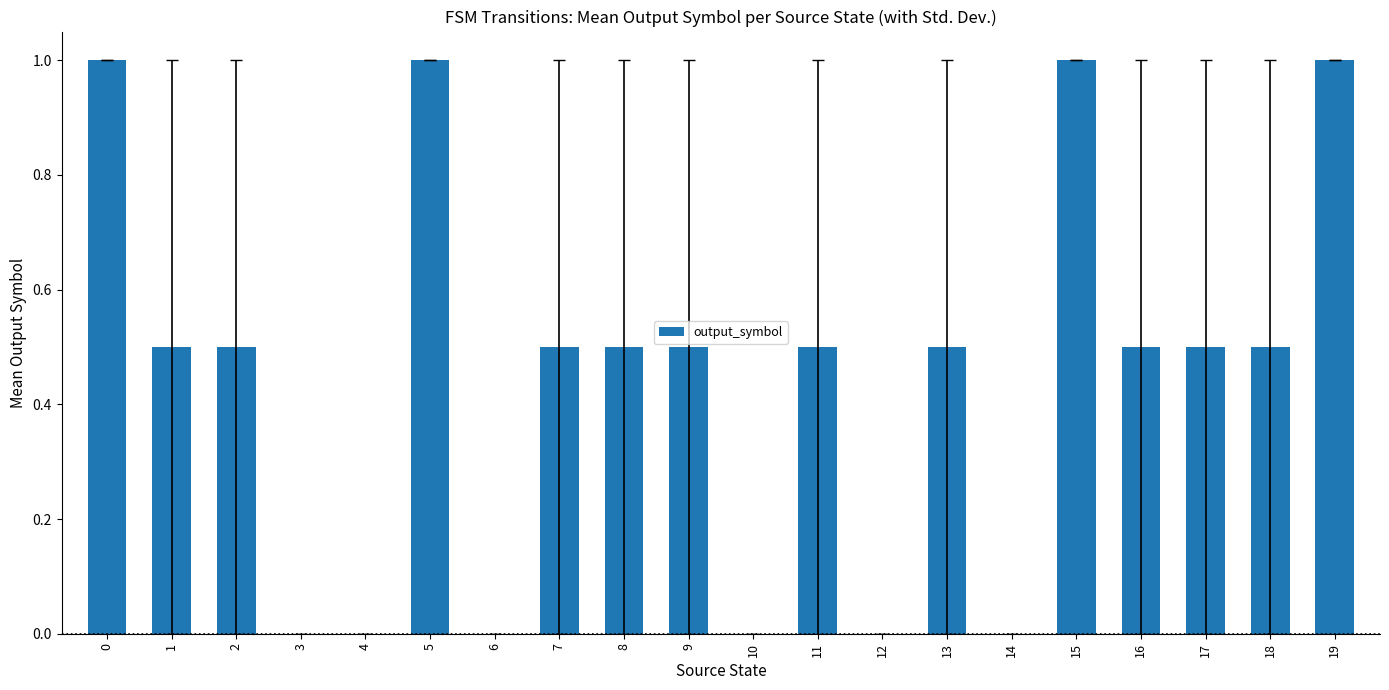

True or false: the data shows 0.5 at 4.

False